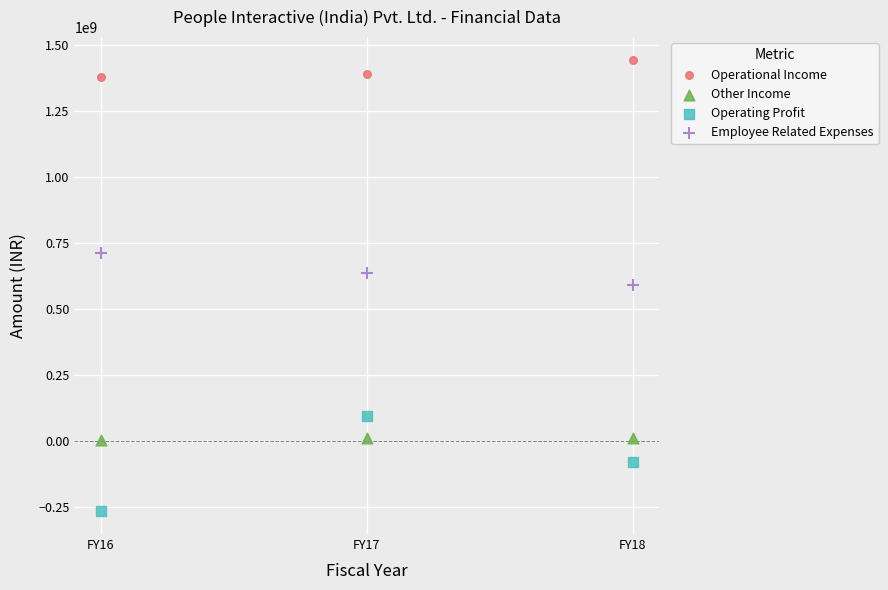

Across all data points, what is the average Y value?

492996648